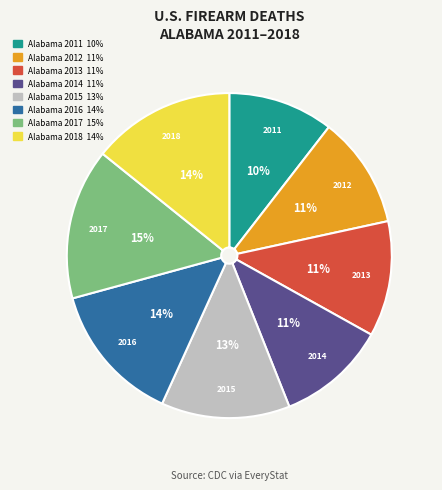

To the nearest percent, what is the average slice percentage?

12%